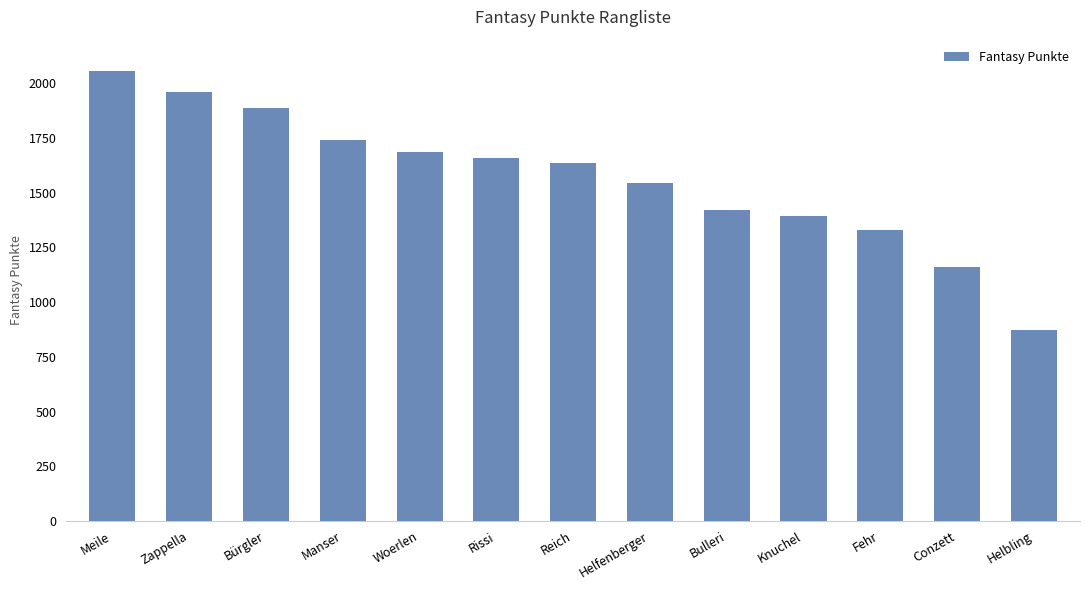

How many series are shown in this chart?

1